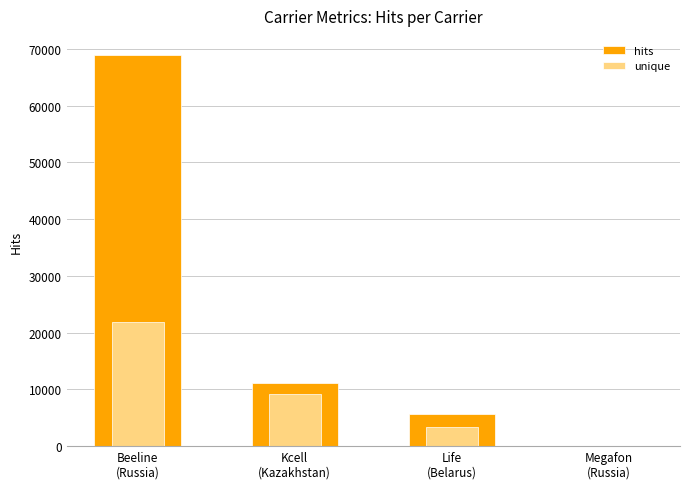

Reading right to left, what are all the values shown in this chart?

hits: 0	5606	11208	68856
unique: 0	3353	9229	21927